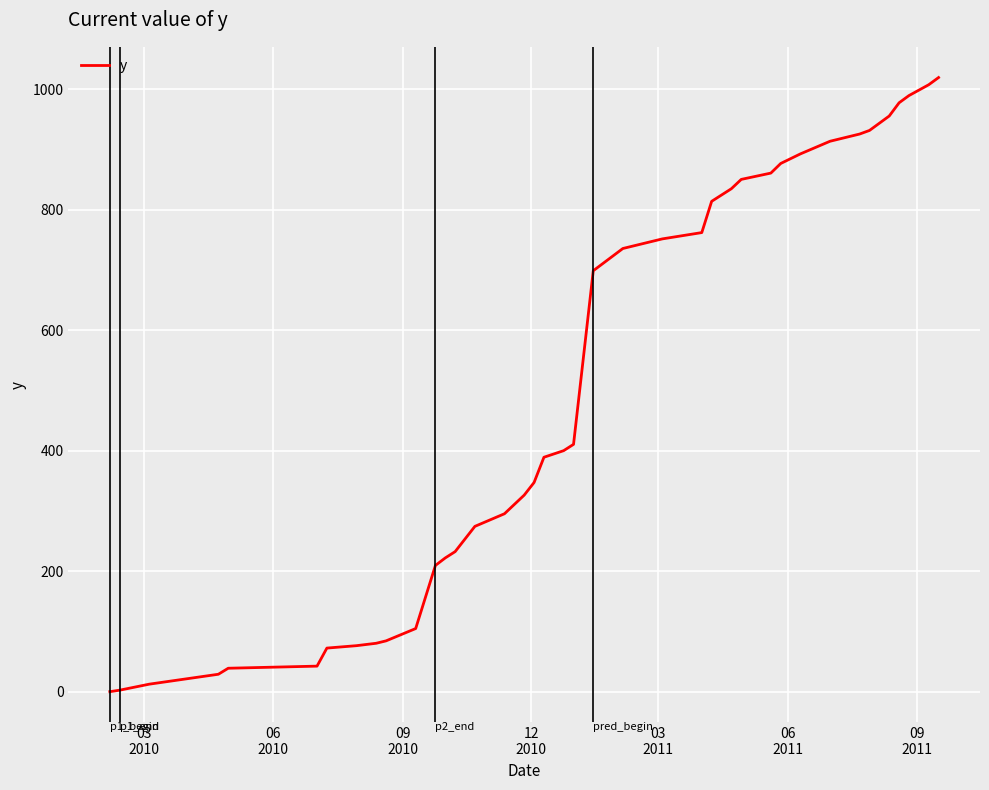

What is the maximum value shown in the chart?

1019.4